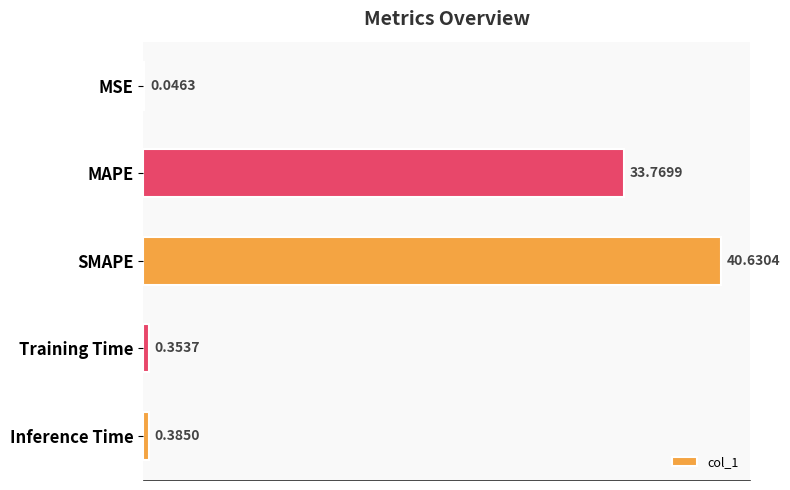

Are the bars horizontal?

Yes